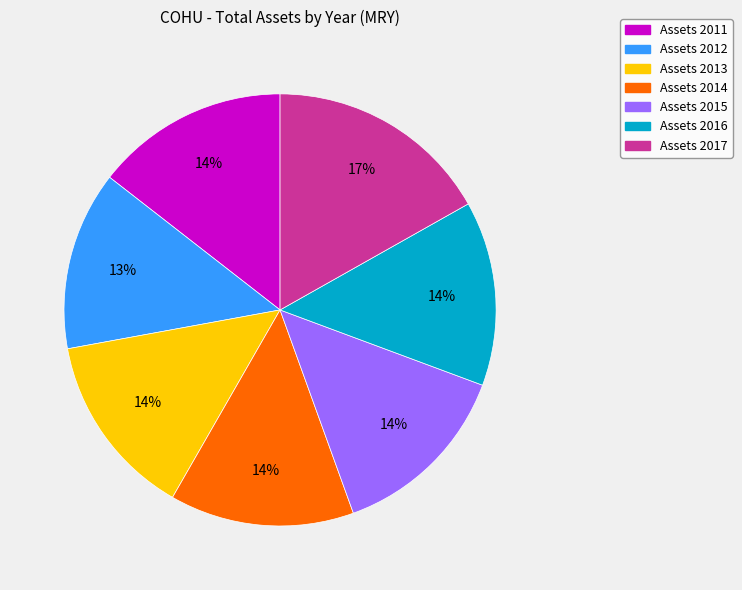

Does any single category account for the majority?

No